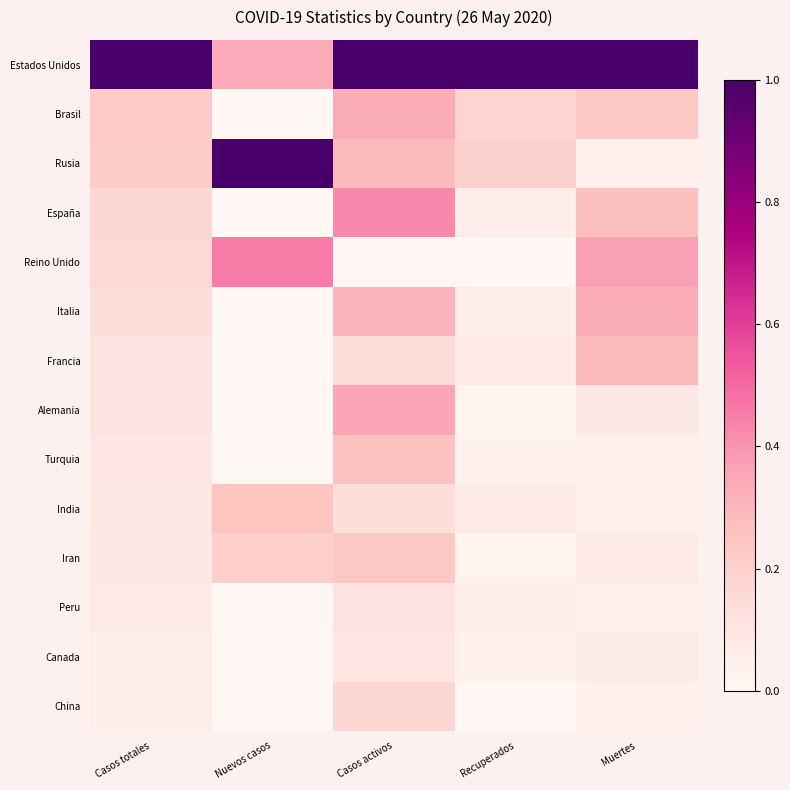

Reading left to right, extract all data points from this chart.

Estados Unidos: Casos totales=1.0	Nuevos casos=0.3	Casos activos=1.0	Recuperados=1.0	Muertes=1.0
Brasil: Casos totales=0.2	Nuevos casos=0.0	Casos activos=0.3	Recuperados=0.2	Muertes=0.2
Rusia: Casos totales=0.2	Nuevos casos=1.0	Casos activos=0.3	Recuperados=0.2	Muertes=0.0
España: Casos totales=0.2	Nuevos casos=0.0	Casos activos=0.4	Recuperados=0.1	Muertes=0.3
Reino Unido: Casos totales=0.2	Nuevos casos=0.5	Casos activos=0.0	Recuperados=0.0	Muertes=0.4
Italia: Casos totales=0.1	Nuevos casos=0.0	Casos activos=0.3	Recuperados=0.0	Muertes=0.3
Francia: Casos totales=0.1	Nuevos casos=0.0	Casos activos=0.1	Recuperados=0.1	Muertes=0.3
Alemania: Casos totales=0.1	Nuevos casos=0.0	Casos activos=0.3	Recuperados=0.0	Muertes=0.1
Turquia: Casos totales=0.1	Nuevos casos=0.0	Casos activos=0.3	Recuperados=0.0	Muertes=0.0
India: Casos totales=0.1	Nuevos casos=0.2	Casos activos=0.1	Recuperados=0.1	Muertes=0.0
Iran: Casos totales=0.1	Nuevos casos=0.2	Casos activos=0.2	Recuperados=0.0	Muertes=0.1
Peru: Casos totales=0.1	Nuevos casos=0.0	Casos activos=0.1	Recuperados=0.1	Muertes=0.0
Canada: Casos totales=0.1	Nuevos casos=0.0	Casos activos=0.1	Recuperados=0.0	Muertes=0.1
China: Casos totales=0.0	Nuevos casos=0.0	Casos activos=0.2	Recuperados=0.0	Muertes=0.0